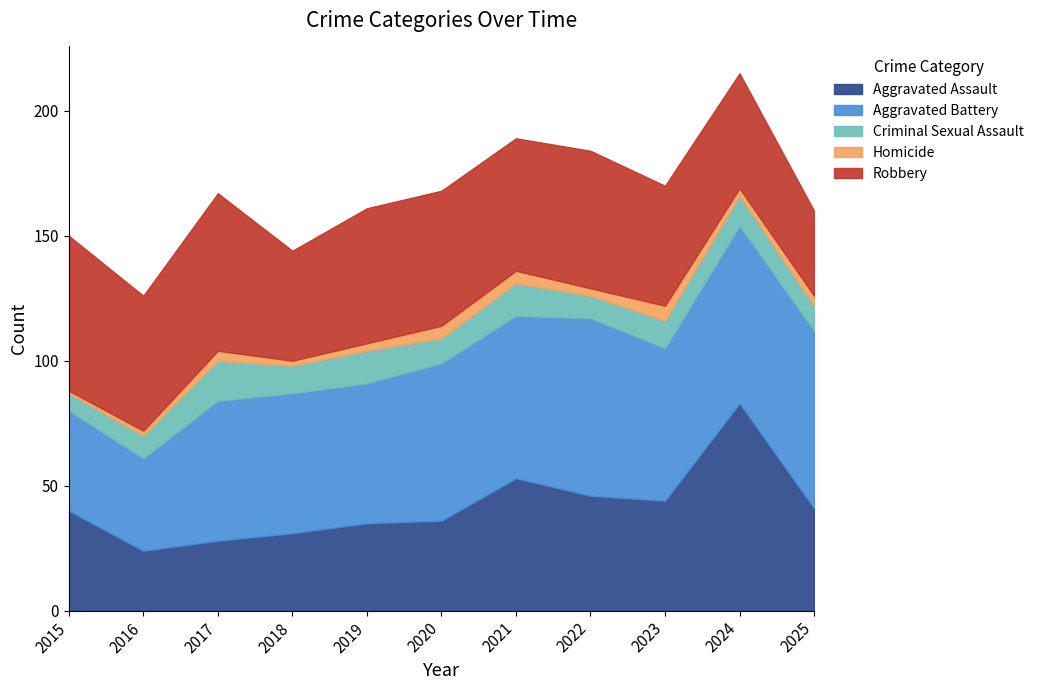

What is the lowest value of the Robbery series?

34